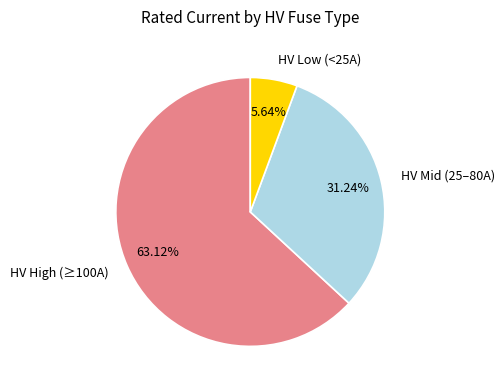

Rank the categories by value from lowest to highest.

HV Low (<25A), HV Mid (25–80A), HV High (≥100A)